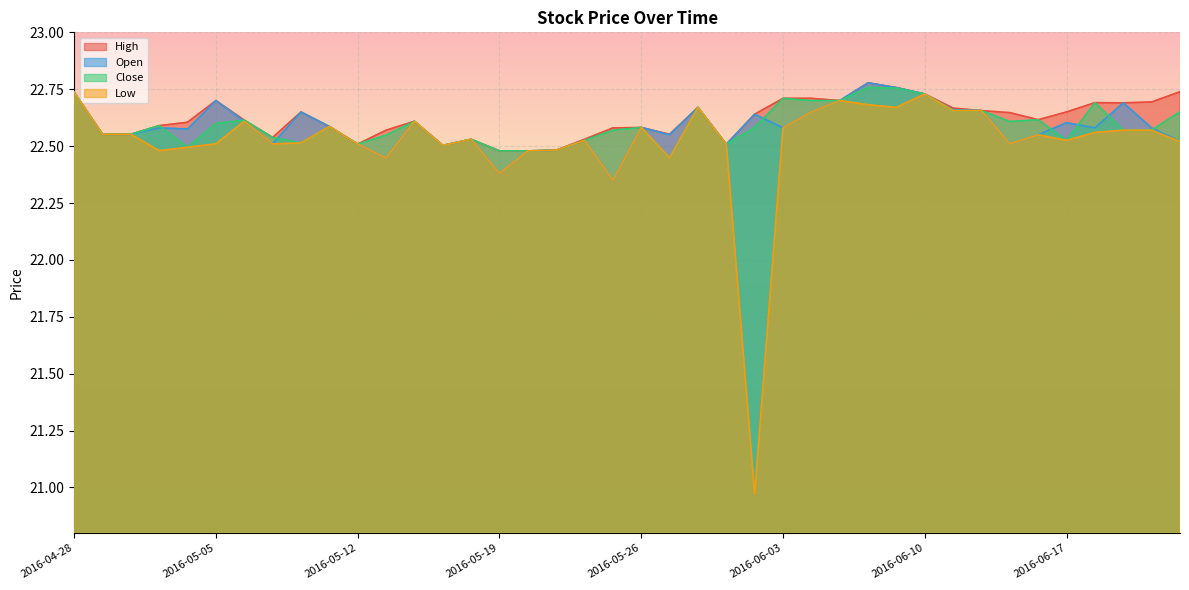

What position from the left is 2016-05-24?

19